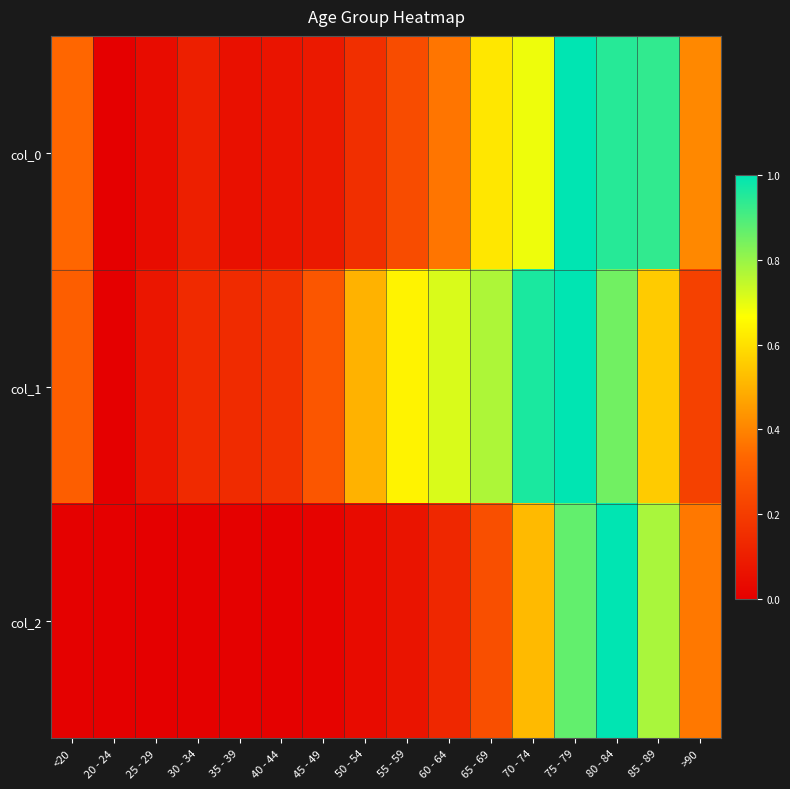

How many categories are shown in the chart?

16